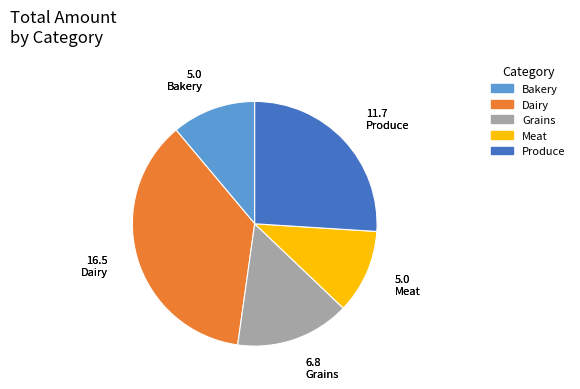

Which category has the biggest portion of the pie?

Dairy